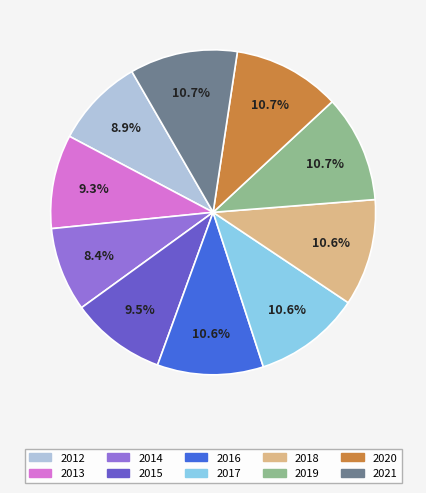

Between 2014 and 2013, which is larger?

2013